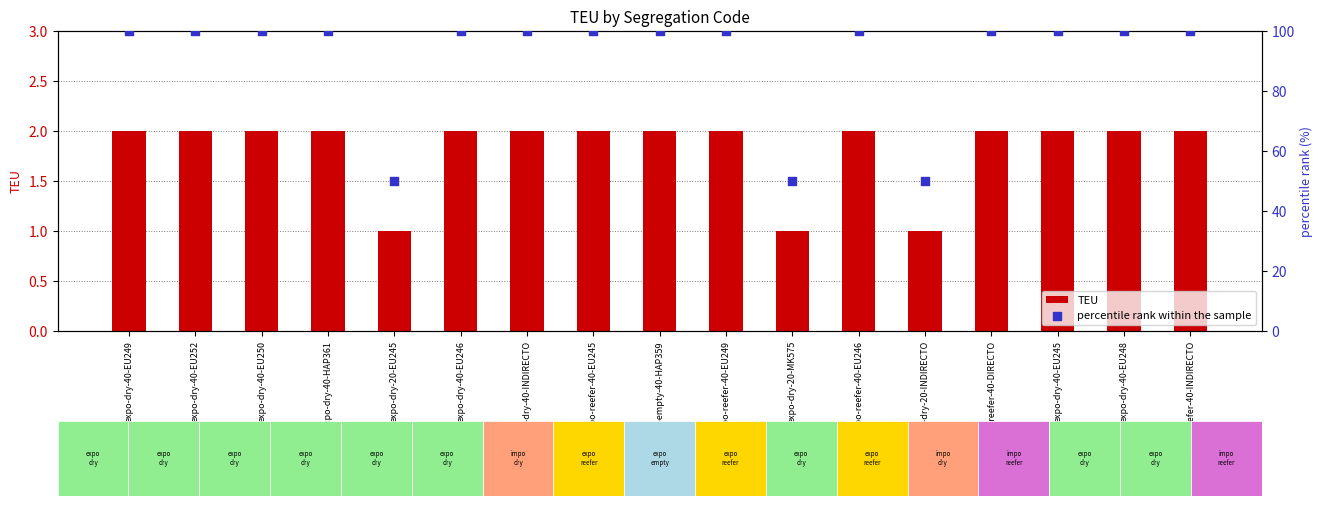

Which series contains the lowest Y value?

TEU